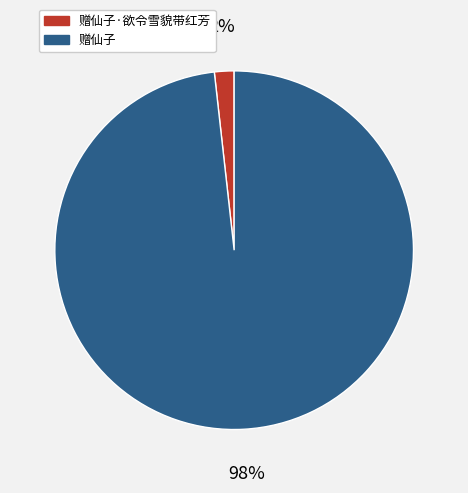

Rank the categories by value from highest to lowest.

赠仙子, 赠仙子·欲令雪貌带红芳